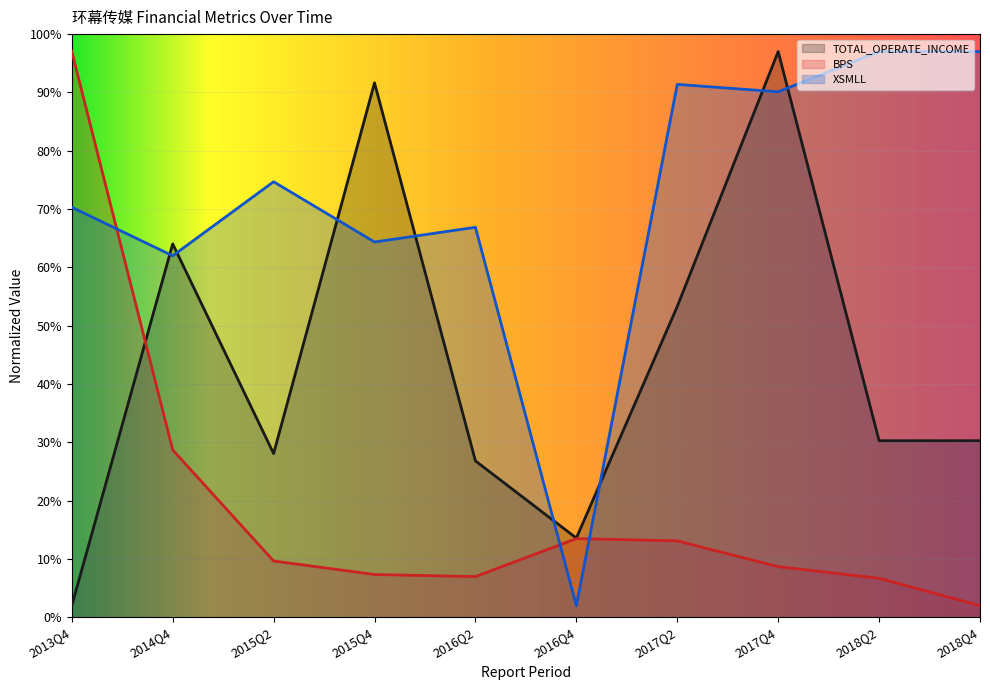

What is the difference between the second highest and second lowest values in the BPS series?

22.0